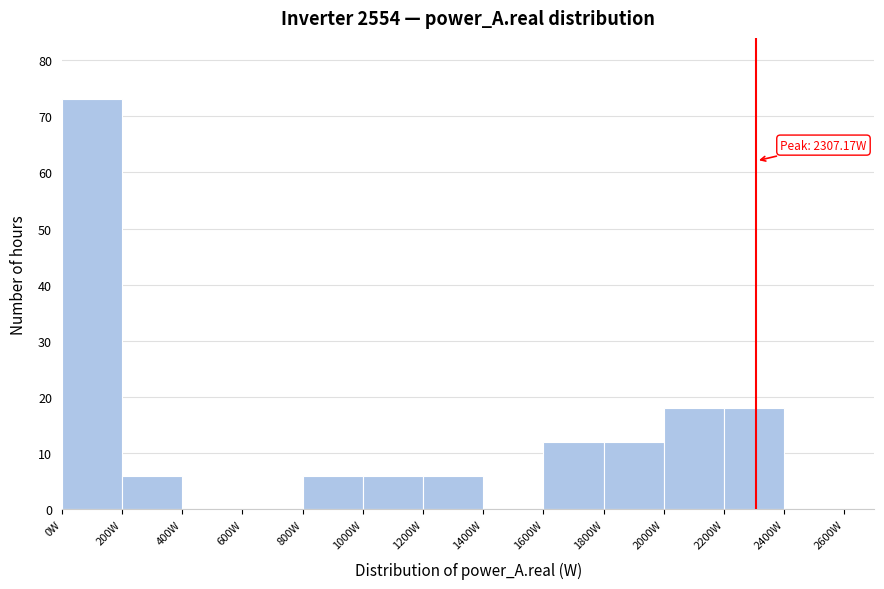

Which range on the x-axis has the tallest bar?

0 to 200